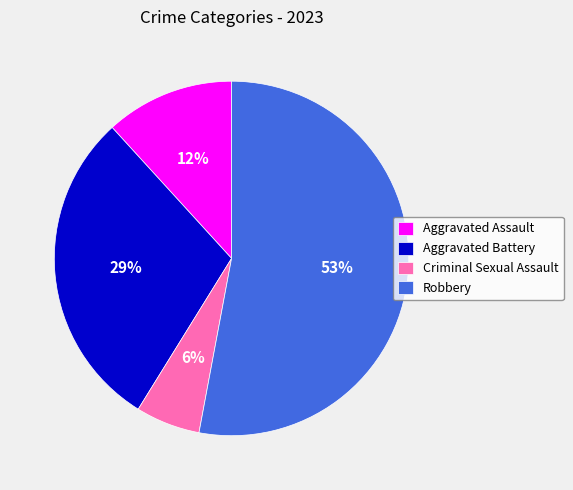

Rank the categories by value from highest to lowest.

Robbery, Aggravated Battery, Aggravated Assault, Criminal Sexual Assault